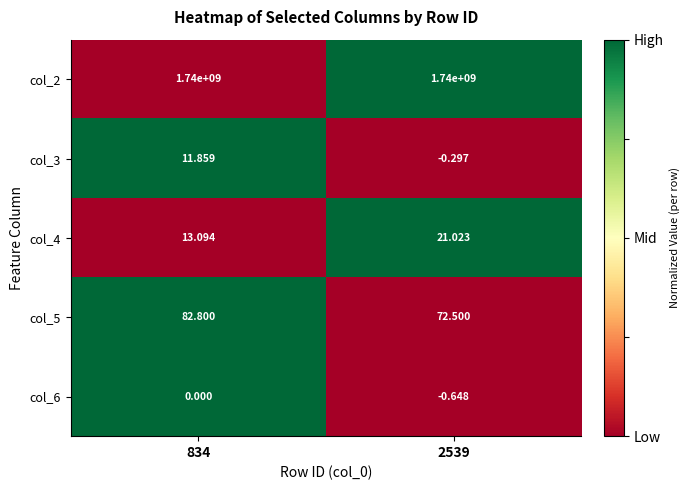

Is the value of col_3 at 2539 greater than the value of col_5 at 834?

No